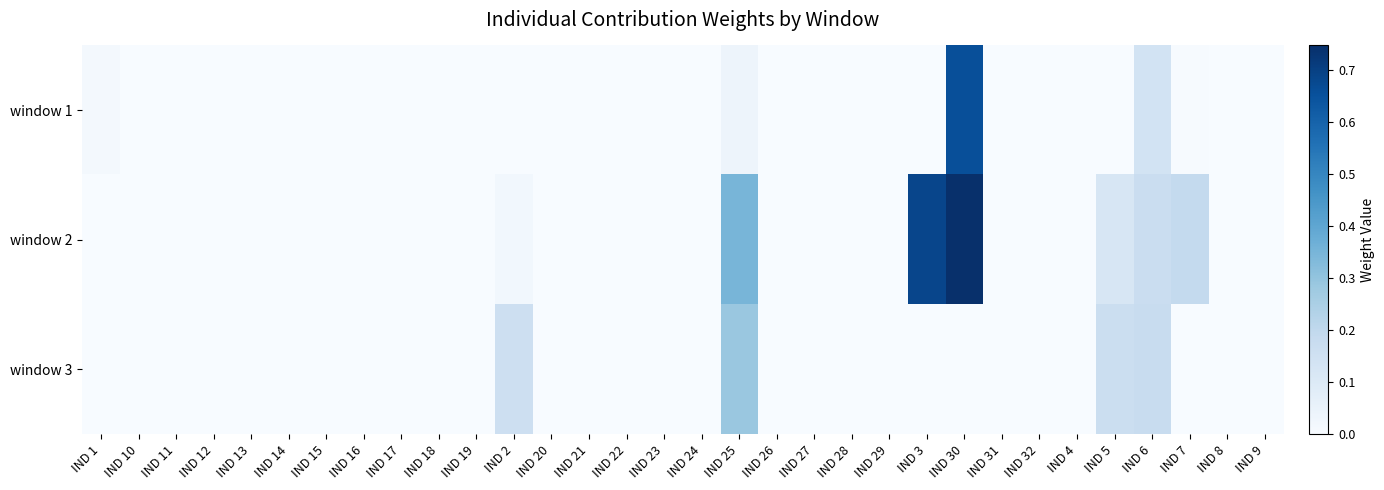

Which category has the lowest value across all series?

IND 10